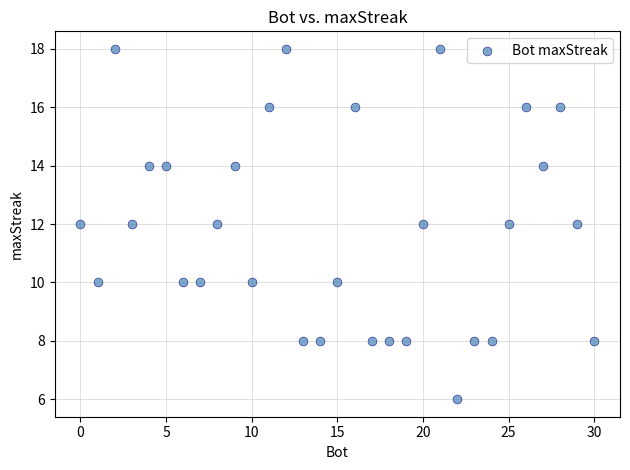

What is the range of Y values (max minus min)?

12